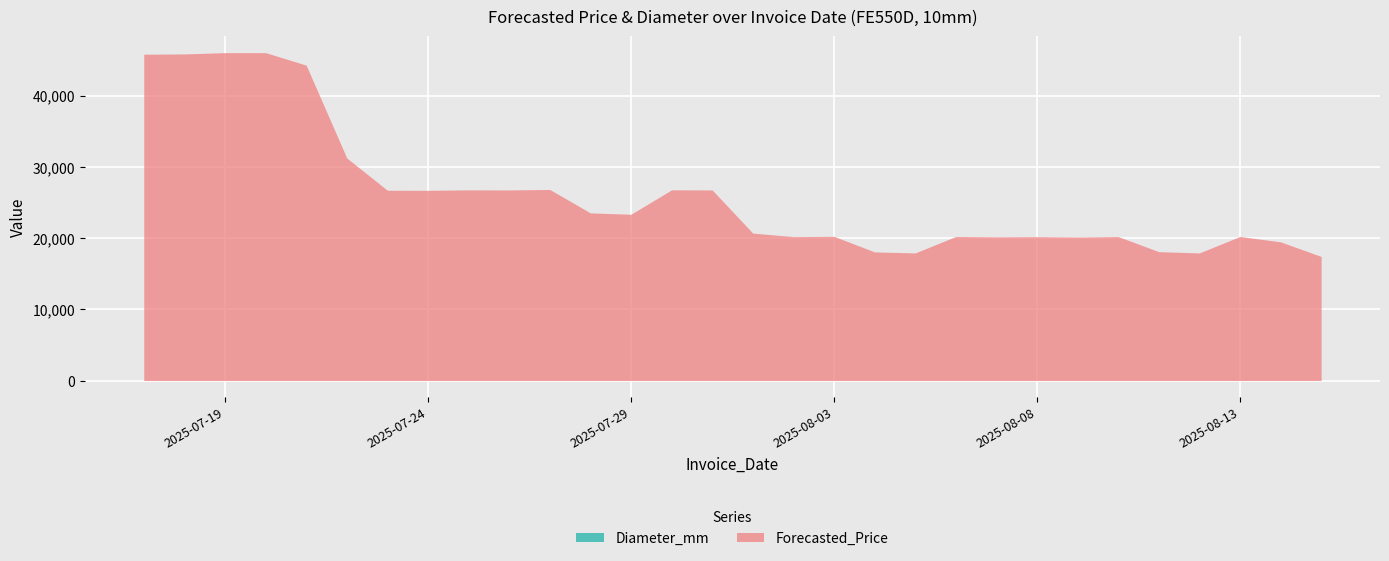

Where is the first local maximum for Forecasted_Price?

2025-07-20